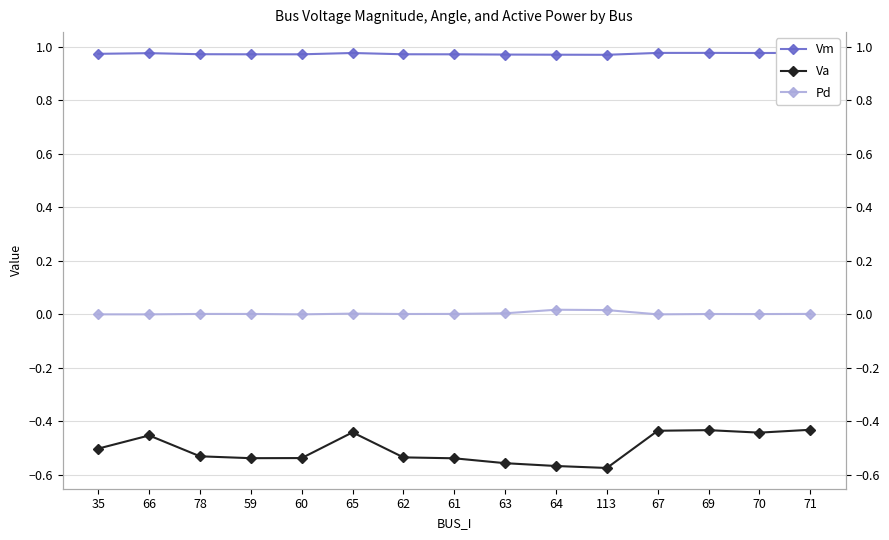

Which category has the lowest value in the Va series?

113